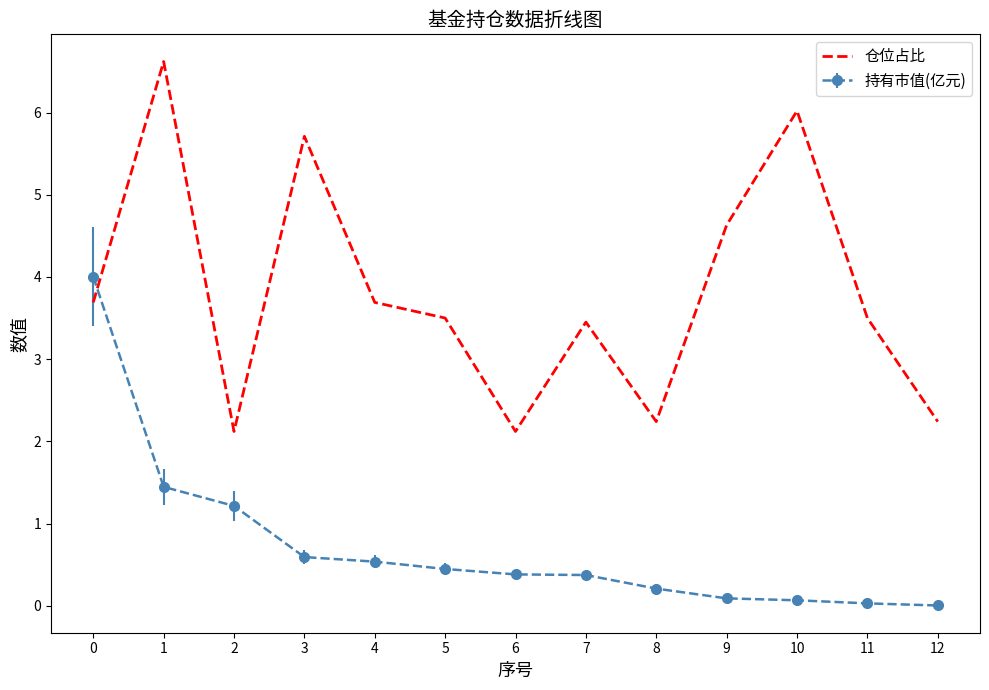

True or false: 仓位占比 and 持有市值(亿元) cross at least once.

True